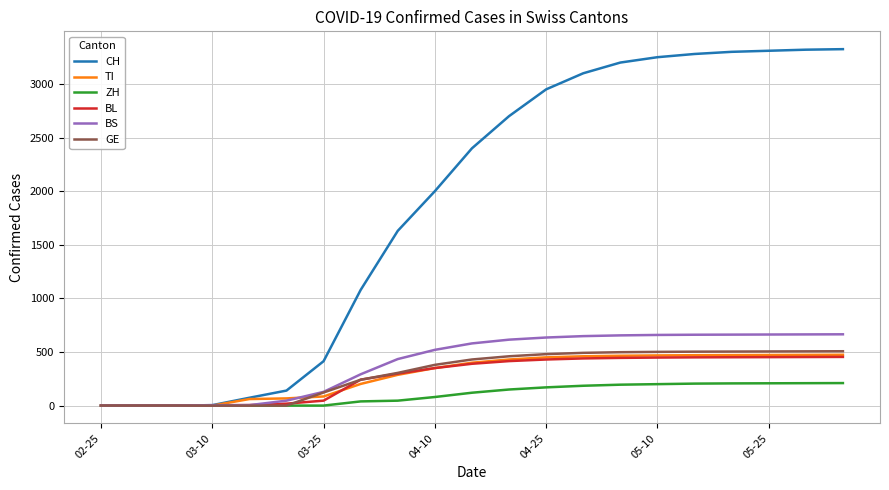

Which series has the largest total across all categories?

CH